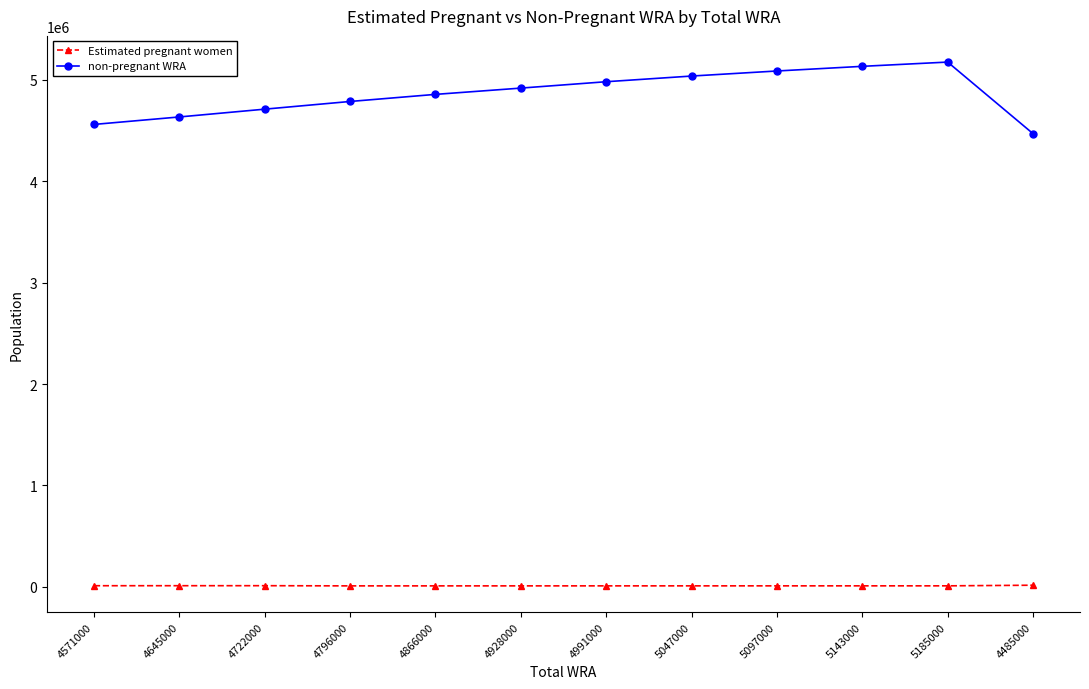

At how many categories does at least one series exceed 2158452?

12